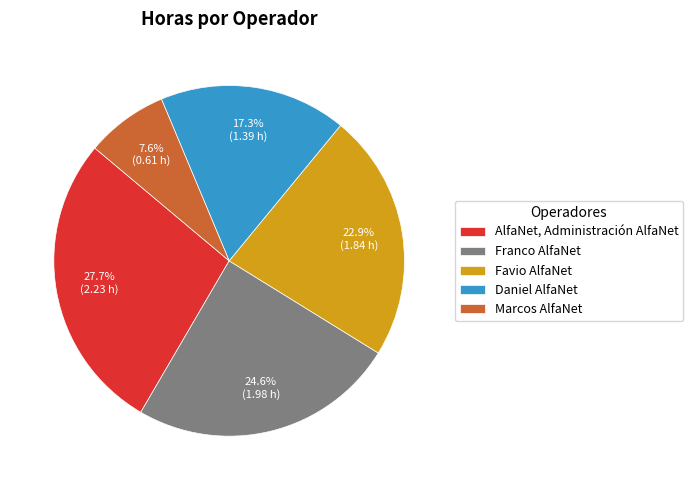

Does Favio AlfaNet account for over 50% of the chart?

No